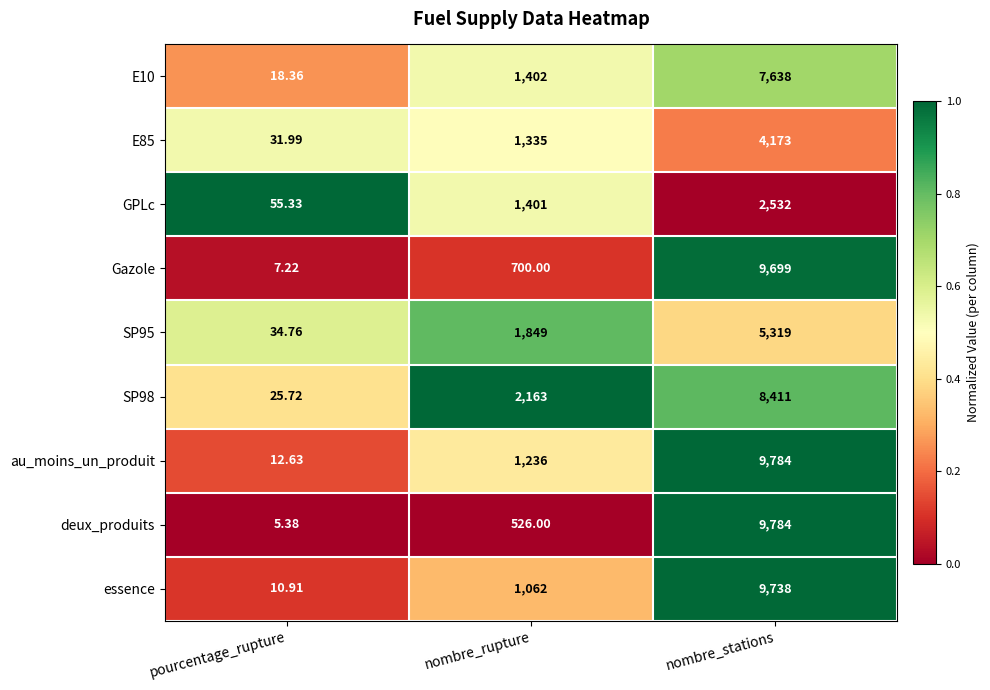

At which label is E10 closest to 3828?

nombre_rupture